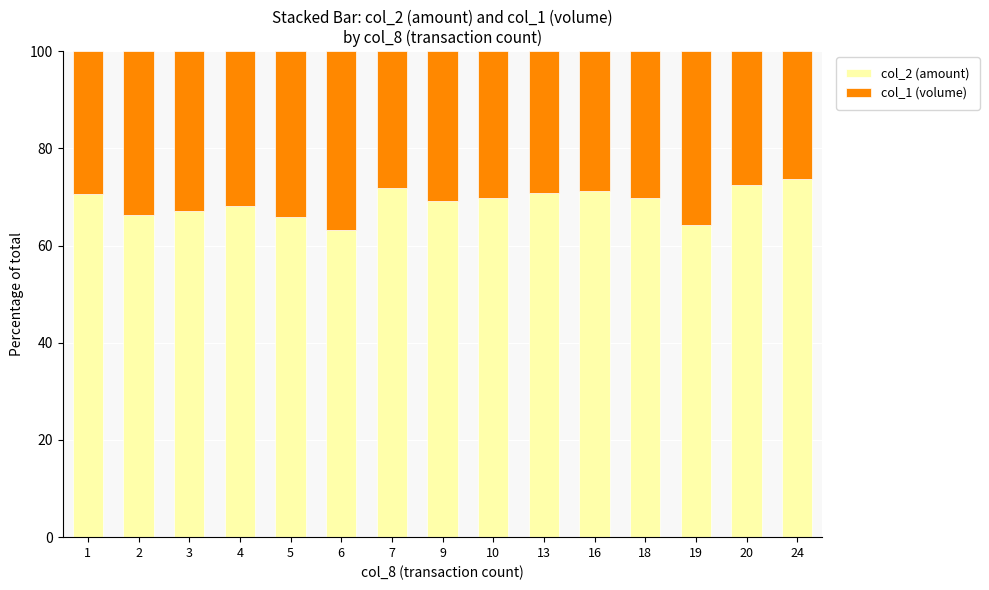

What is the minimum value for col_2 (amount)?

63.1